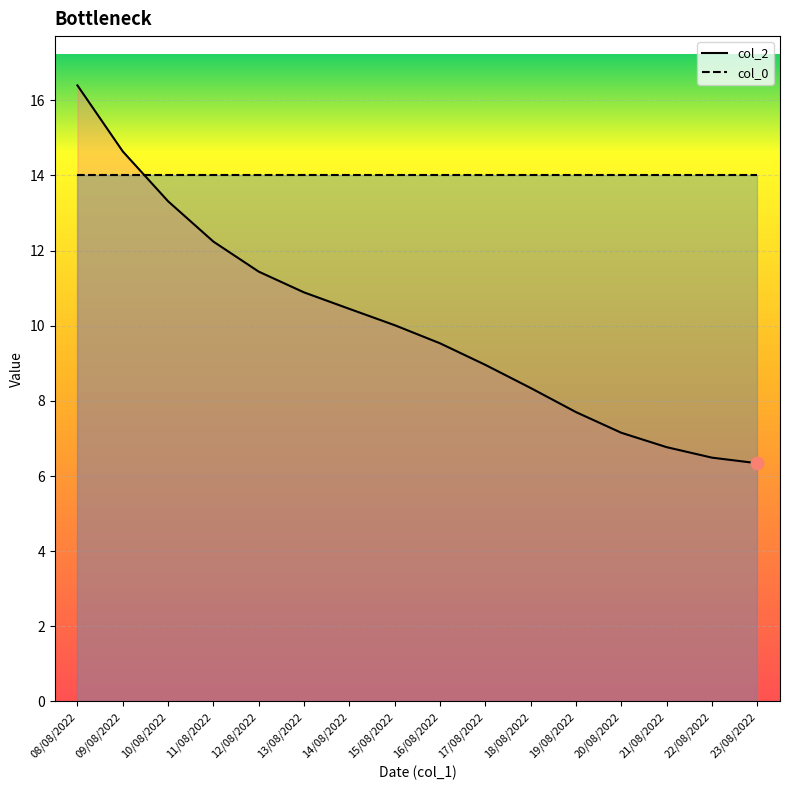

Which has a higher value, 17/08/2022 or 15/08/2022?

15/08/2022